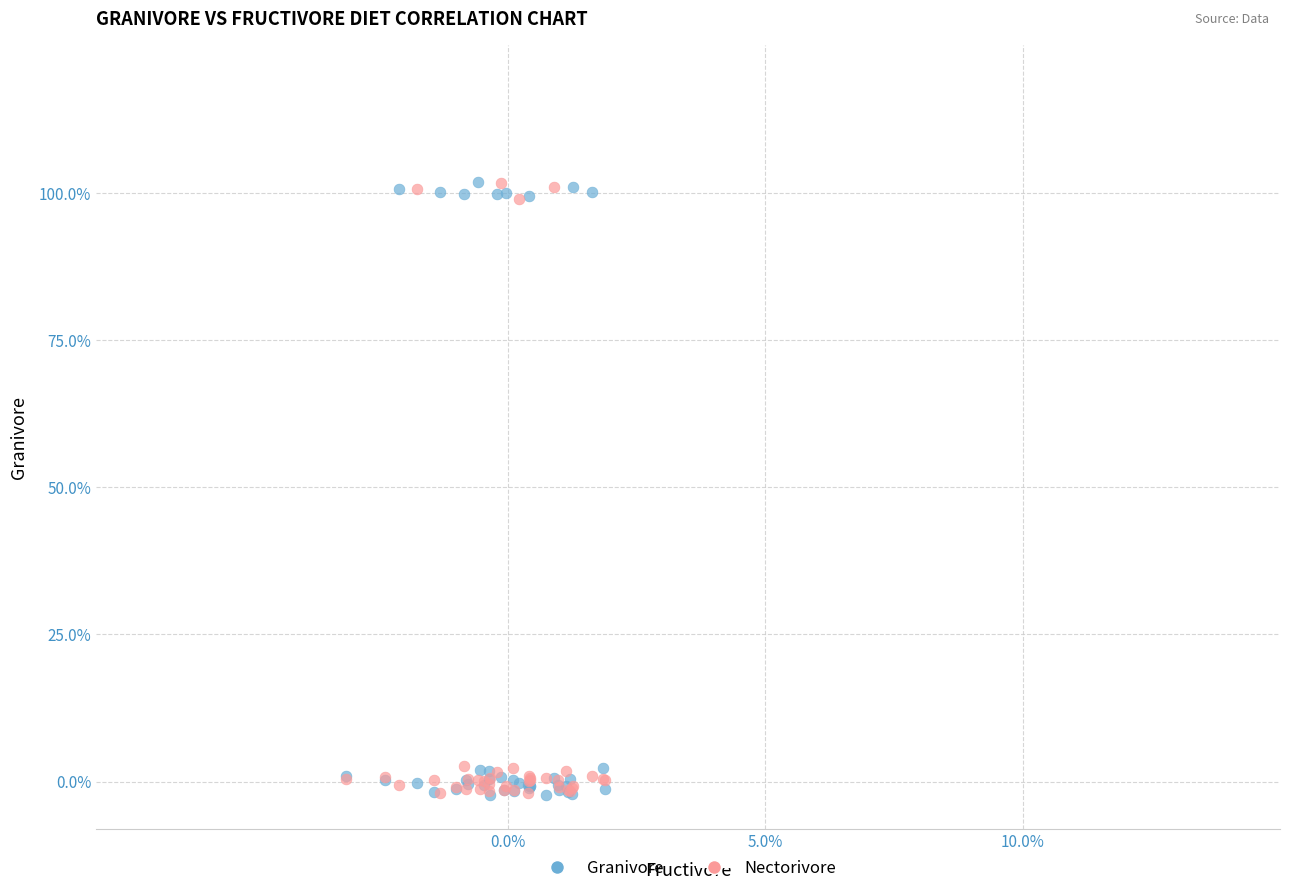

What are all the series names shown in the legend?

Granivore, Nectorivore